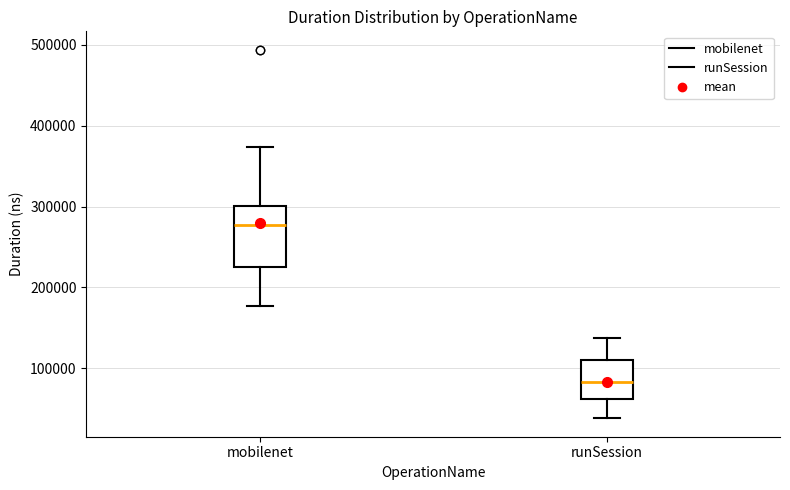

Reading left to right, transcribe this box plot: for each box, give where its median line is, the range the box spans, and where its two whiskers end, as read against the y-axis. The values are not printed on the chart, so give them approximately, as read against the axis.

mobilenet: median 280000, box 230000 to 300000, whiskers 180000 to 370000
runSession: median 80000, box 60000 to 110000, whiskers 40000 to 140000